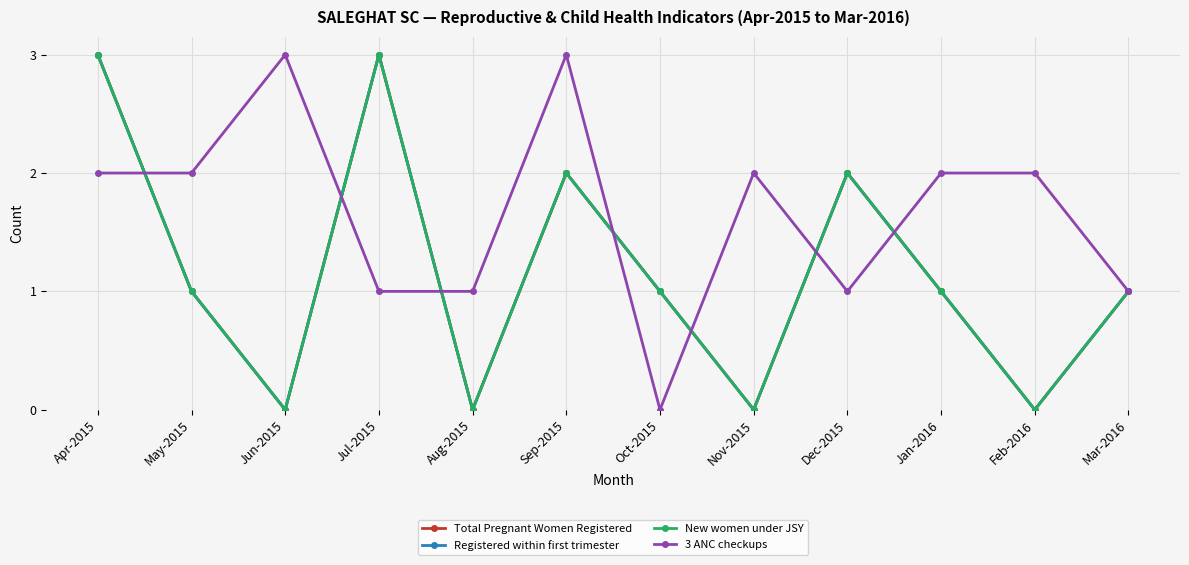

Does the chart have visible grid lines?

Yes